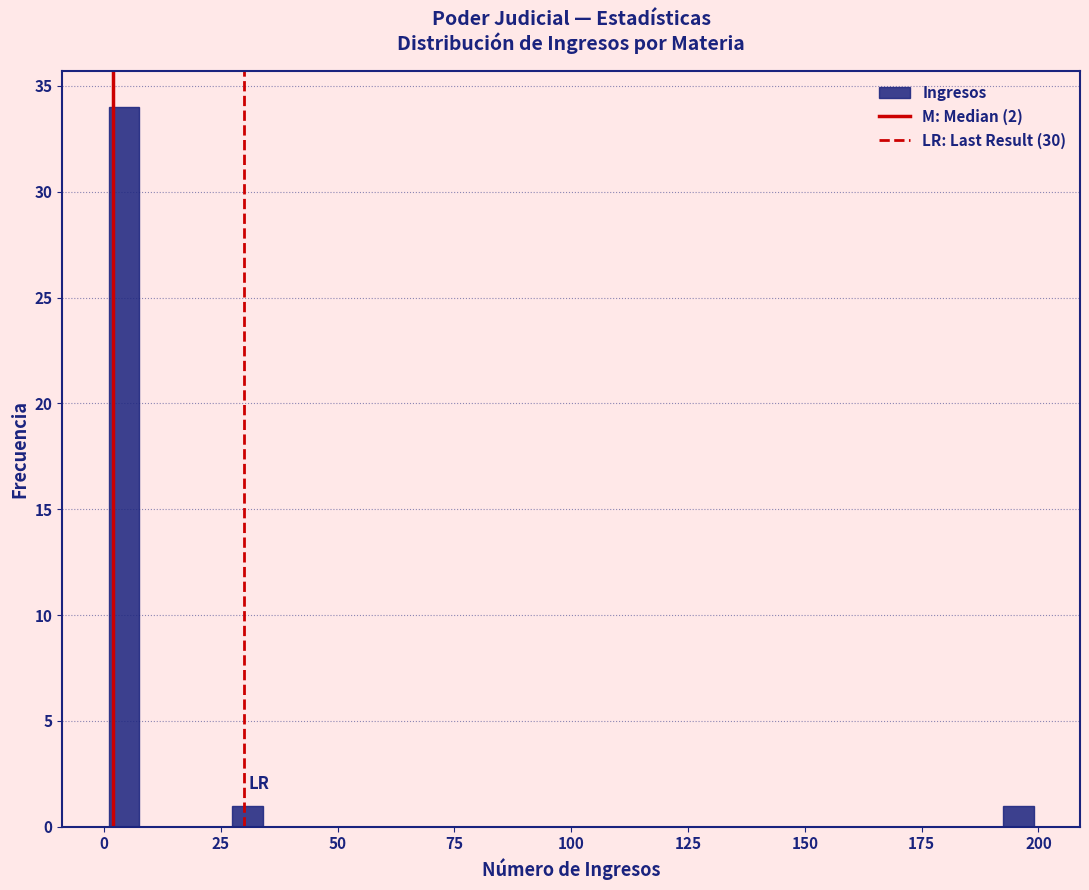

Around what value on the x-axis is the tallest bar? Give the approximate position of its centre, as read against the axis.

5